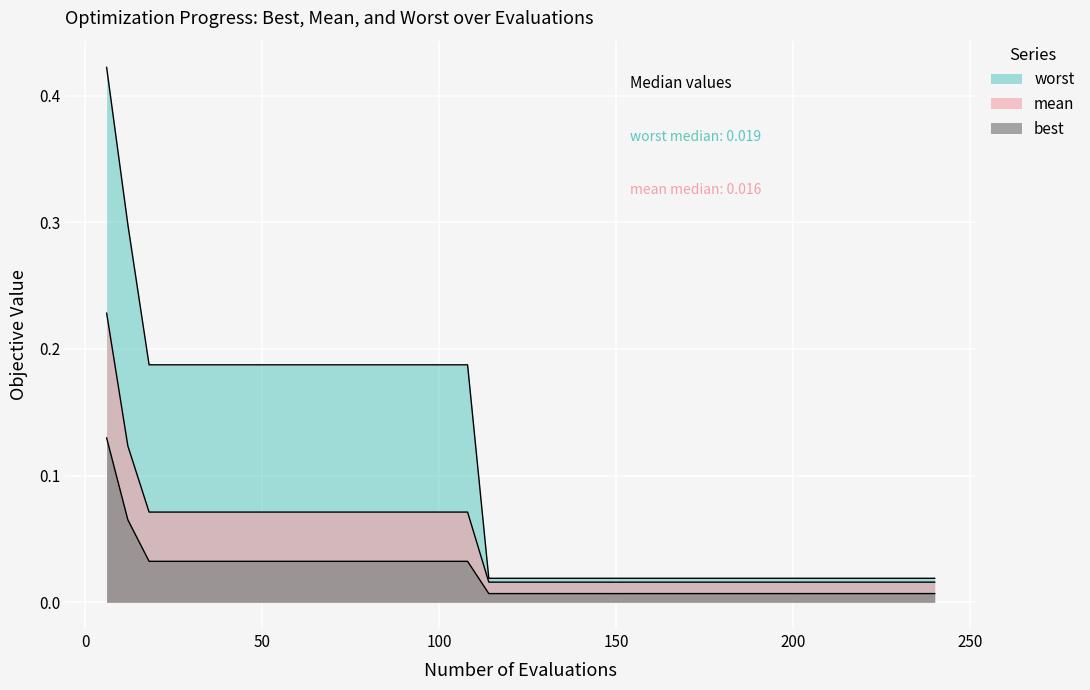

Count the number of data series in this chart.

3